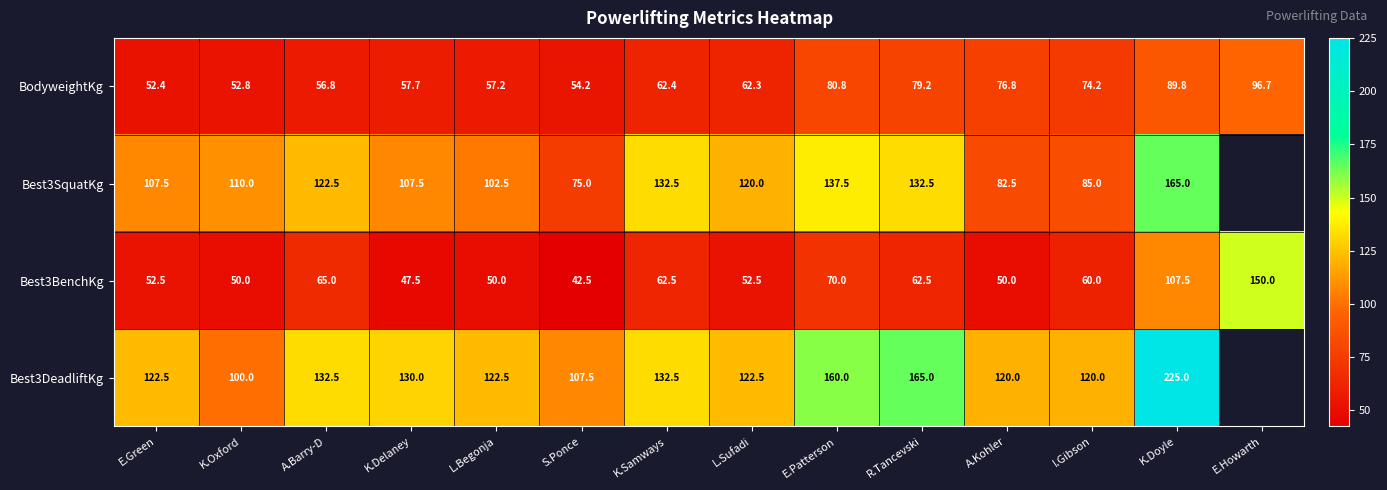

What is the sum of the BodyweightKg values at L.Sufadi and K.Samways?

124.7